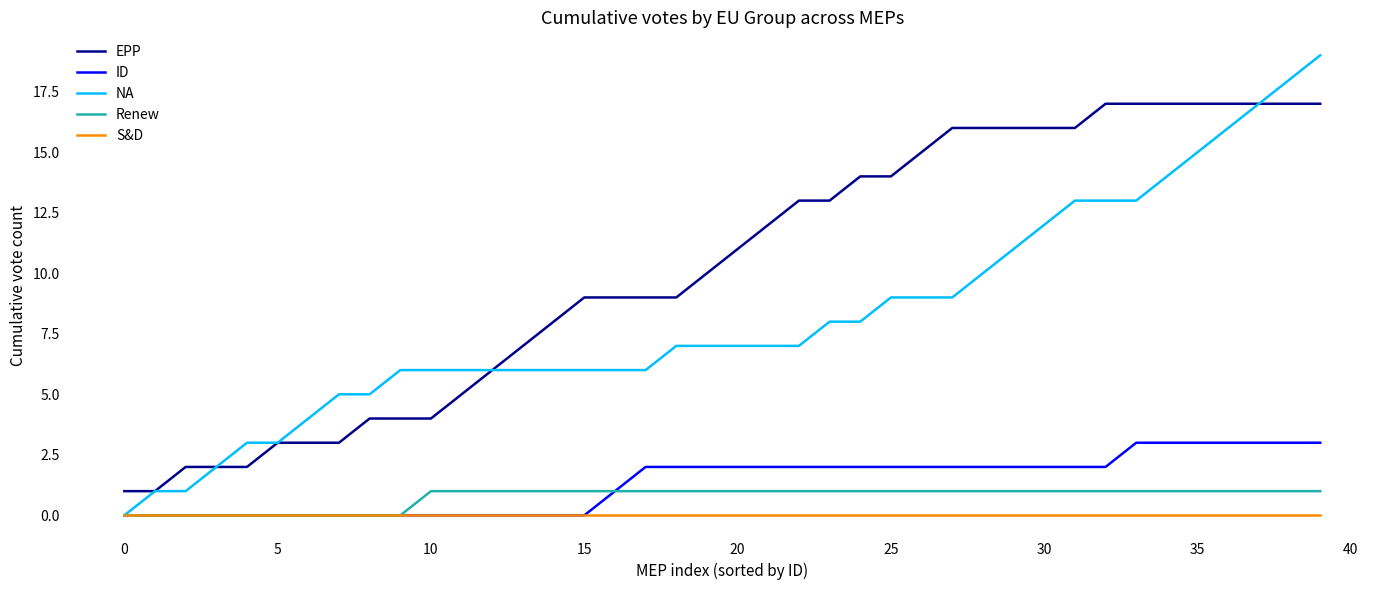

What is the sum of all EPP values?

409